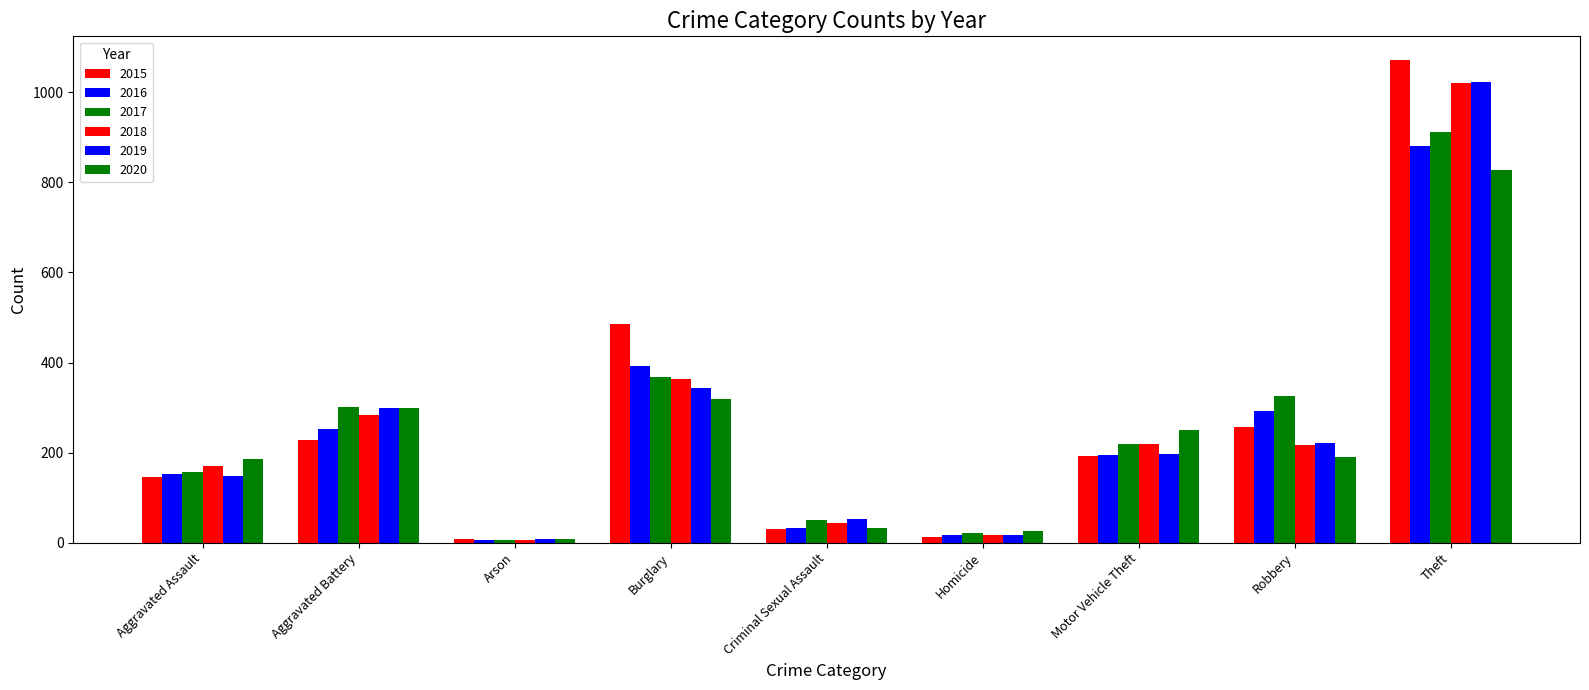

Which series has the largest range (max minus min)?

2015